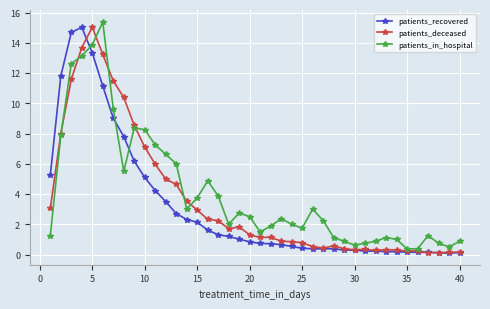

True or false: patients_deceased has more than 1 points higher than both neighbors.

True